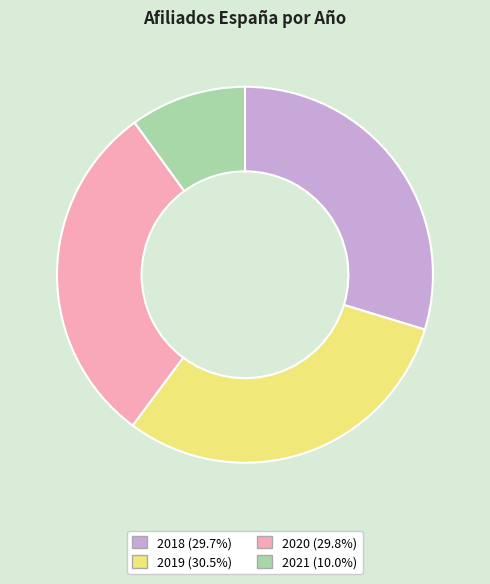

Is 2021 (10.0%) the majority of the pie?

No